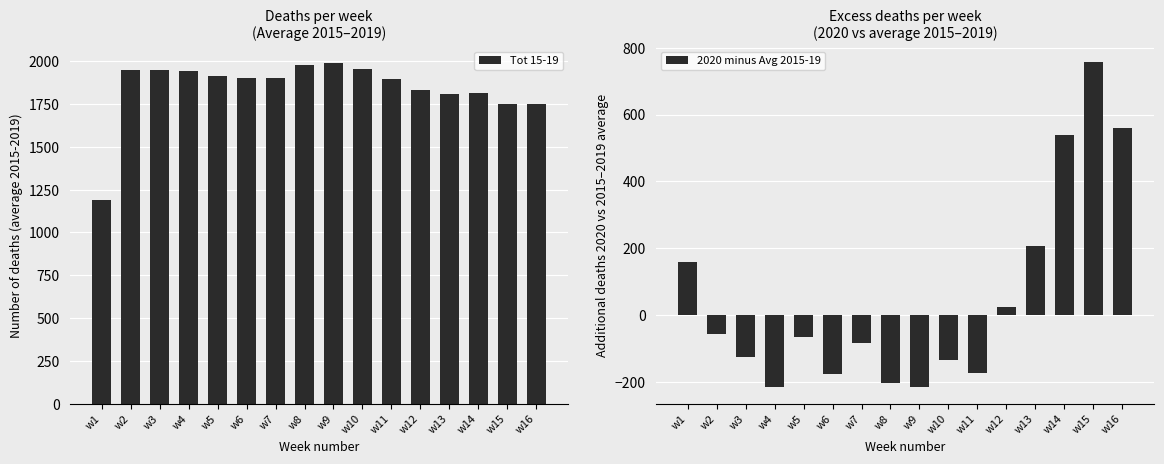

What is the value of the Tot 15-19 bar at the 13th from the left?

1806.0